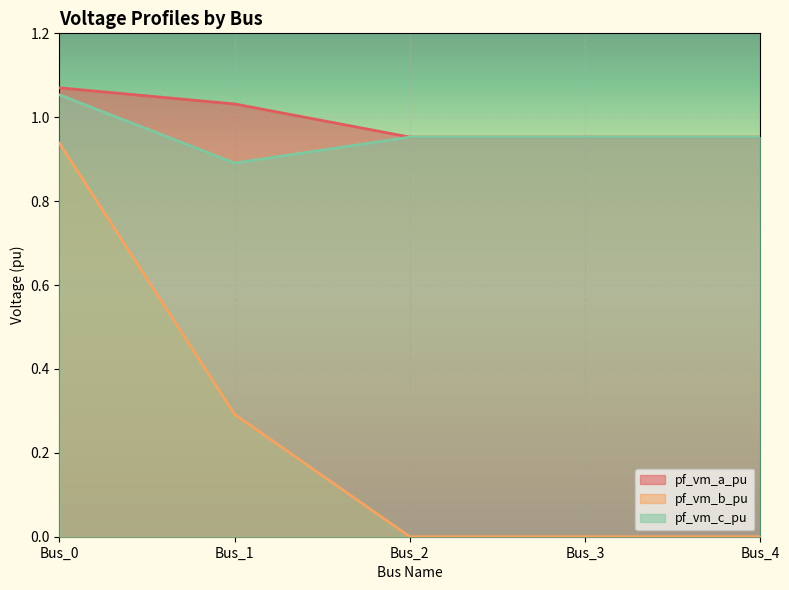

How many lines are shown in the chart?

3